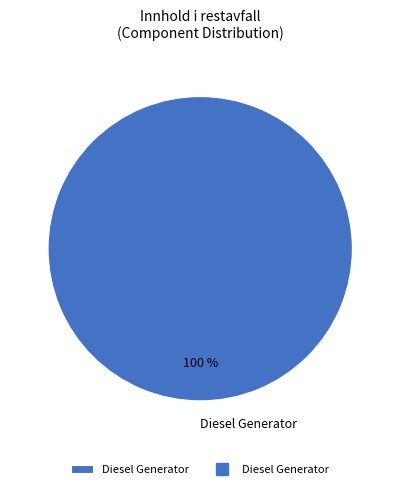

Is there a majority slice in this chart?

Yes